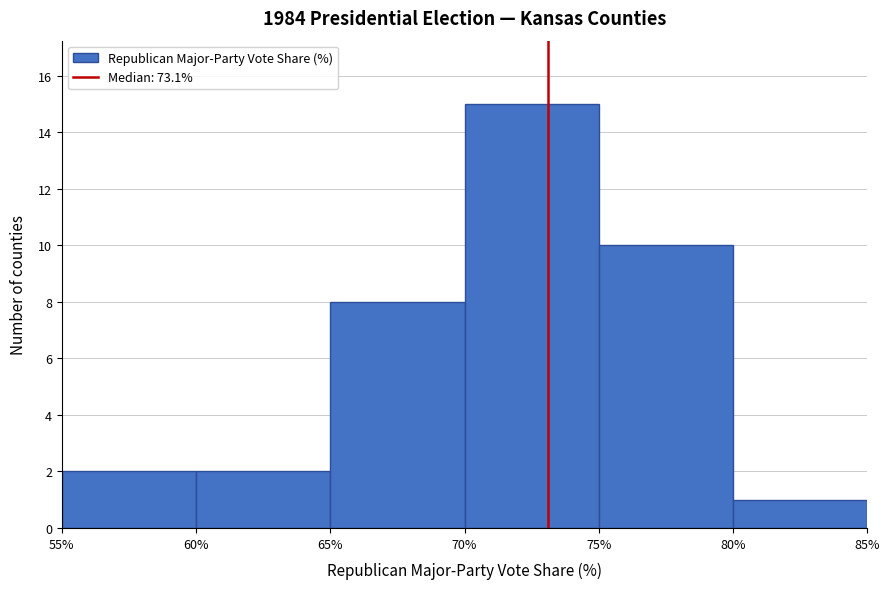

What is the height of the bar covering 55% to 60% on the x-axis? The values are not printed on the chart, so give them approximately, as read against the axis.

2